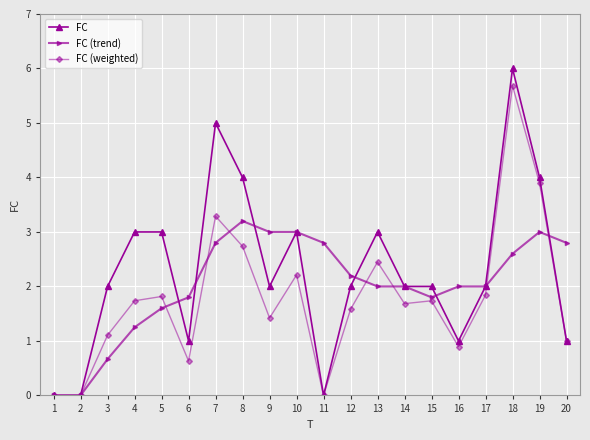

What is the value of the FC point at the 6th from the left?

1.0